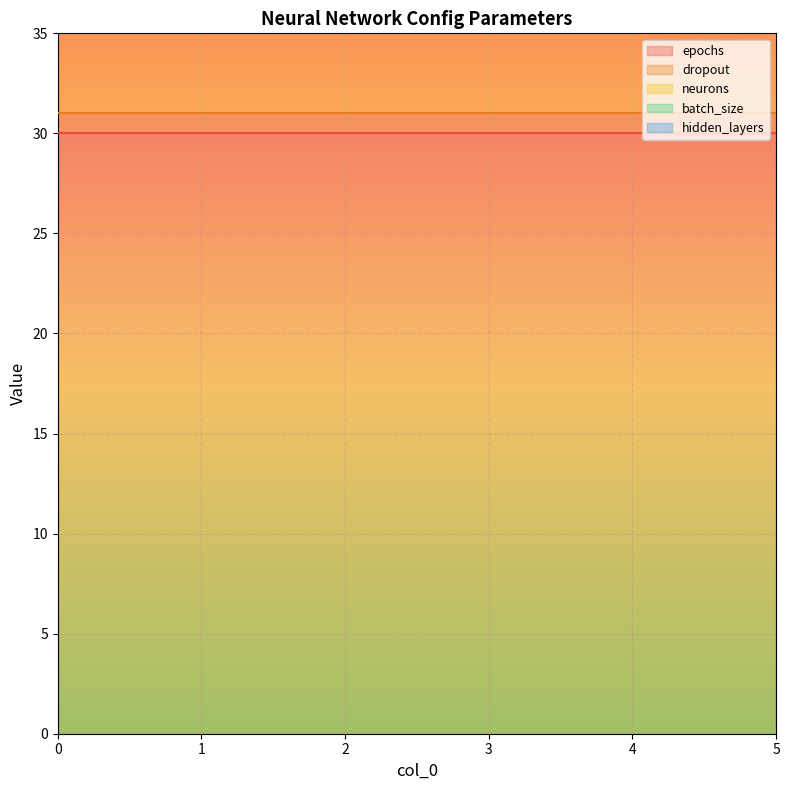

What is the greatest value displayed?

30